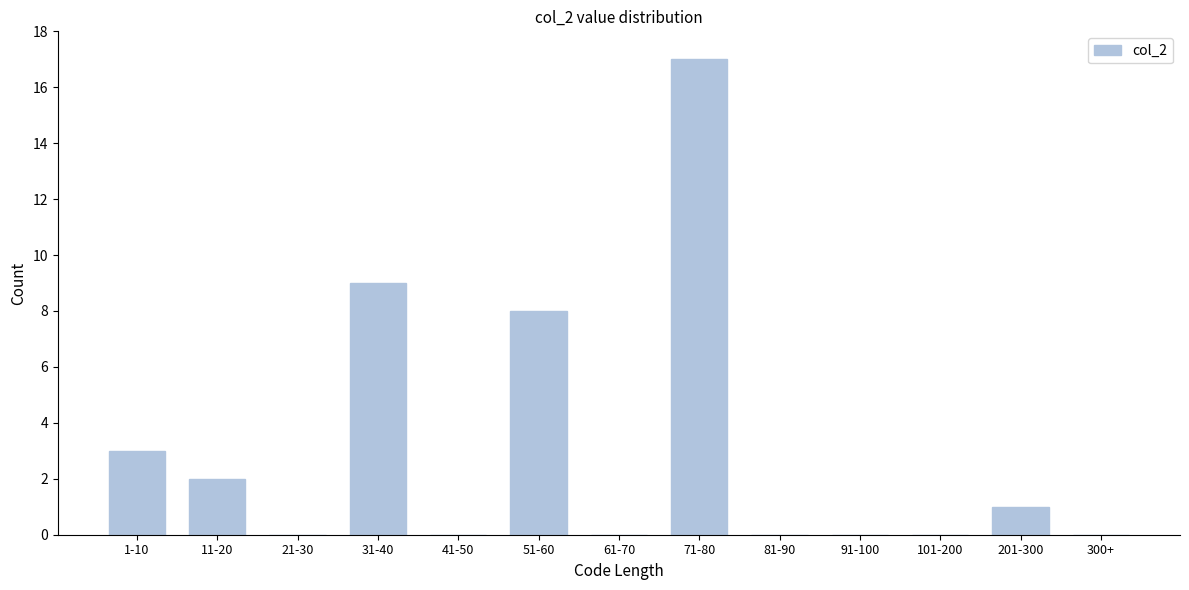

Reading left to right, transcribe all the data shown in this chart.

1-10=3	11-20=2	21-30=0	31-40=9	41-50=0	51-60=8	61-70=0	71-80=17	81-90=0	91-100=0	101-200=0	201-300=1	300+=0